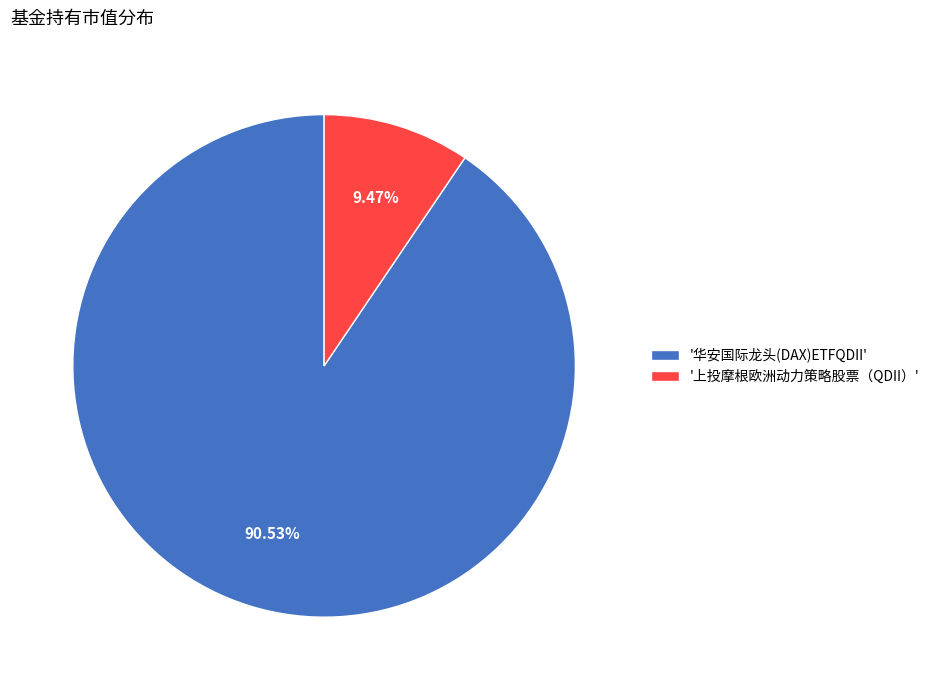

How many segments does this pie chart have?

2